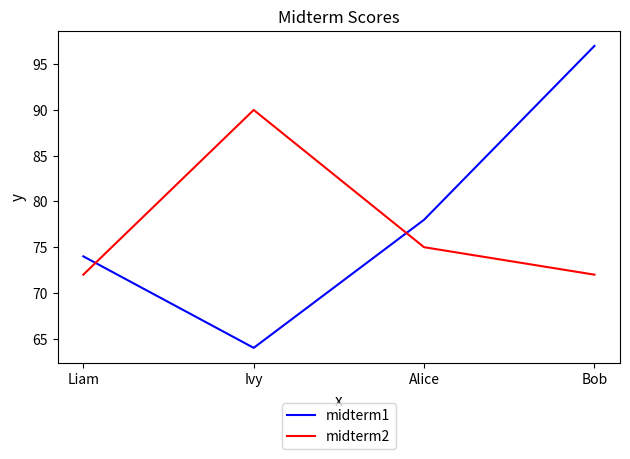

Reading left to right, list all the values displayed in this chart.

midterm1: 74	64	78	97
midterm2: 72	90	75	72